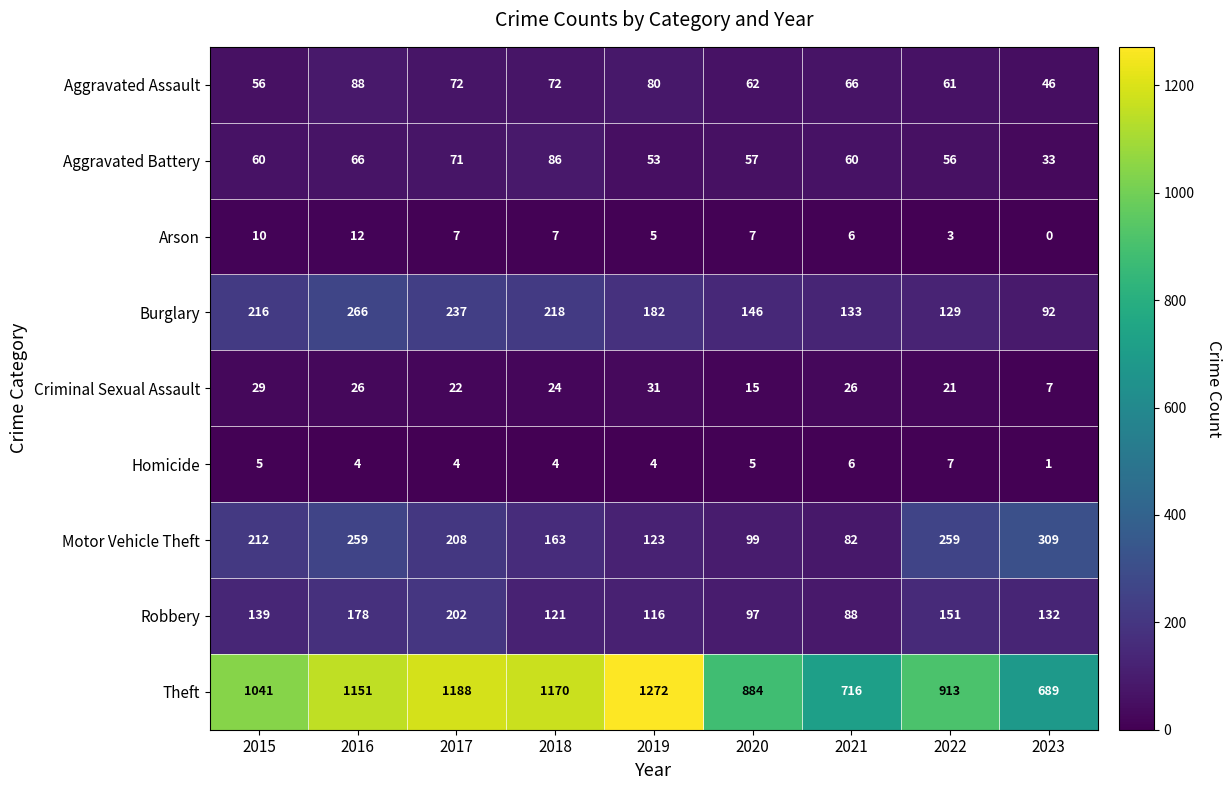

Which category has the lowest value in the Aggravated Assault series?

2023